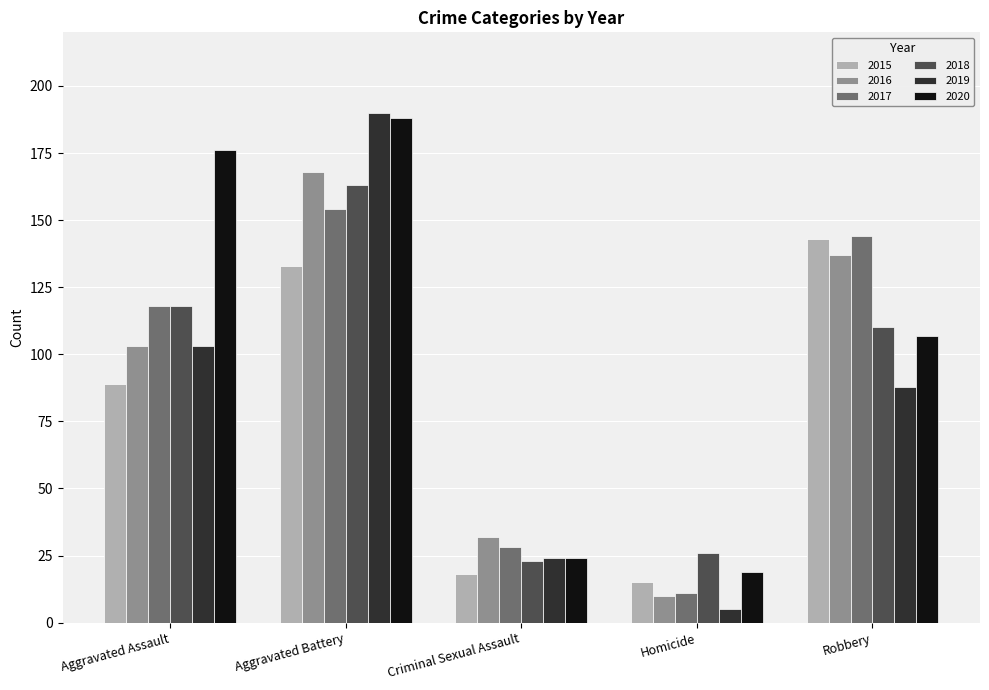

Reading left to right, list all the values displayed in this chart.

2015: 89	133	18	15	143
2016: 103	168	32	10	137
2017: 118	154	28	11	144
2018: 118	163	23	26	110
2019: 103	190	24	5	88
2020: 176	188	24	19	107